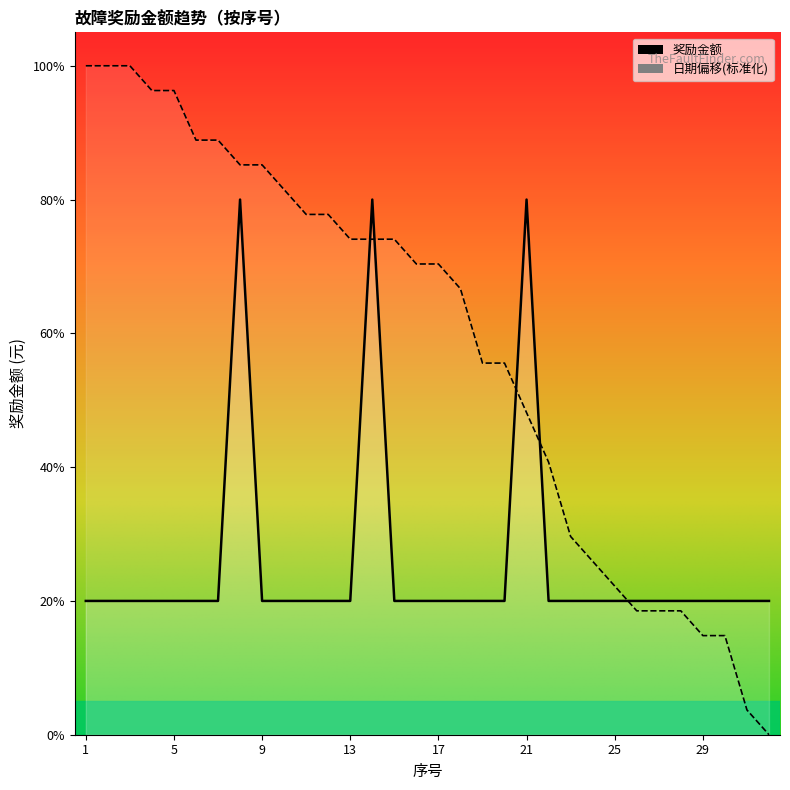

Which series has the widest spread of values?

日期偏移